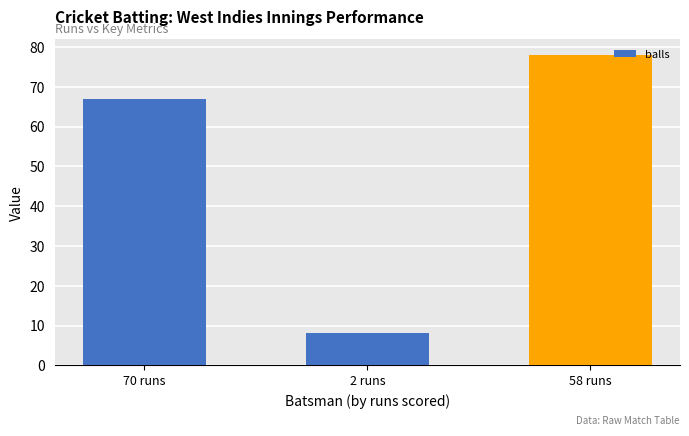

What is the sum of all values?

153